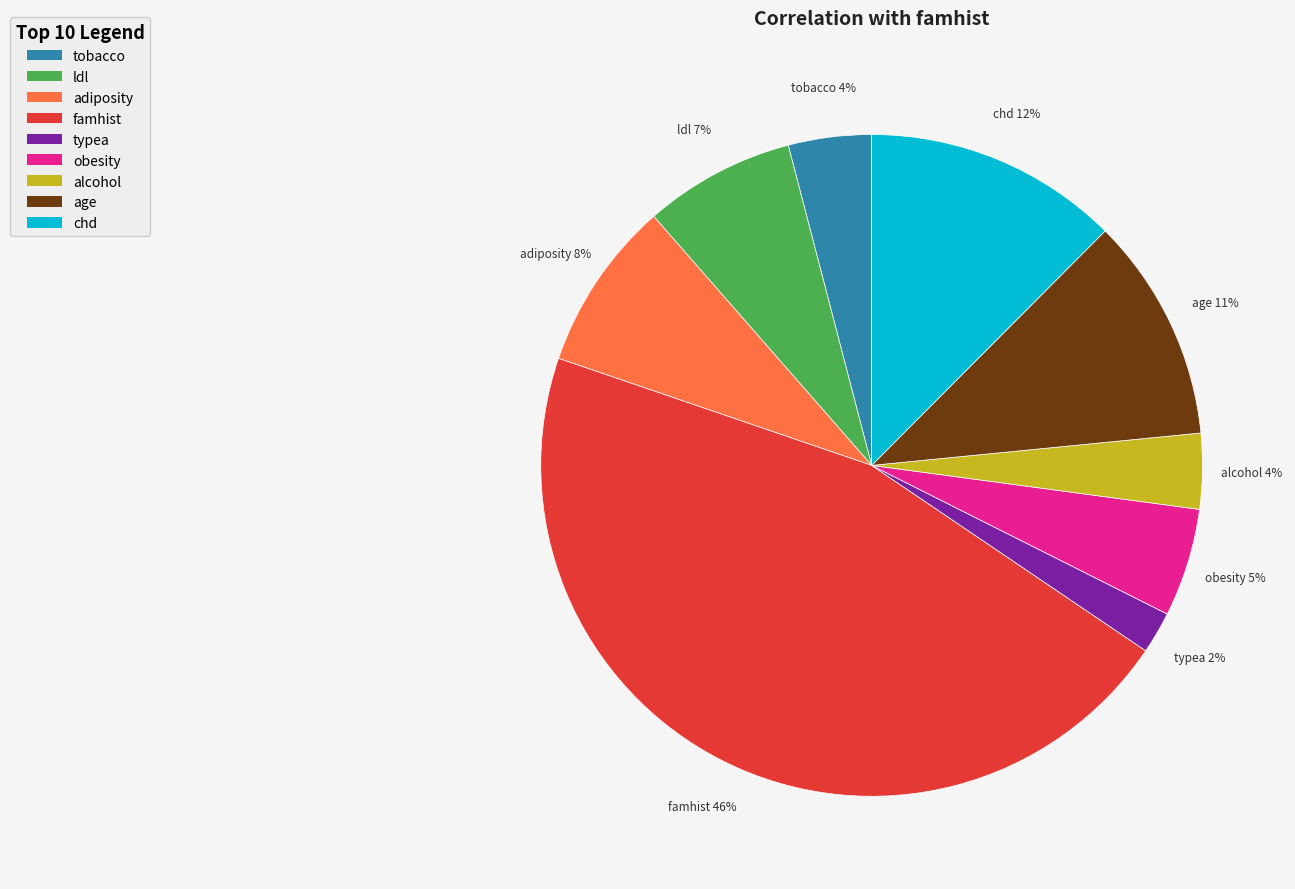

Is the sum of chd and adiposity greater than half?

No